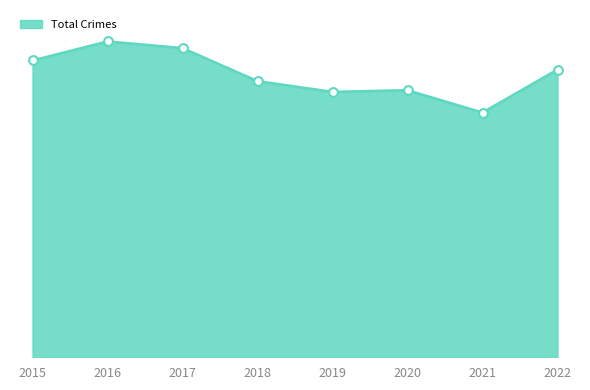

Is this an area chart (filled region under the line)?

Yes